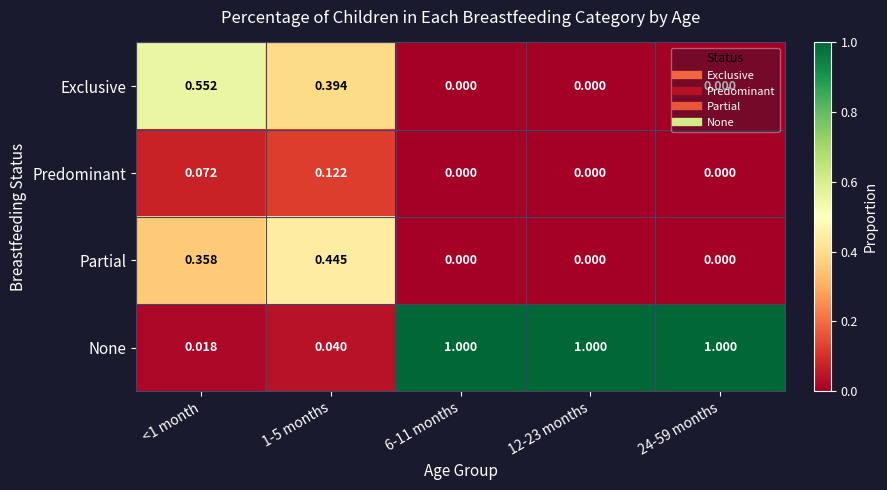

Rank the series by their maximum value, from lowest to highest.

Predominant, Partial, Exclusive, None